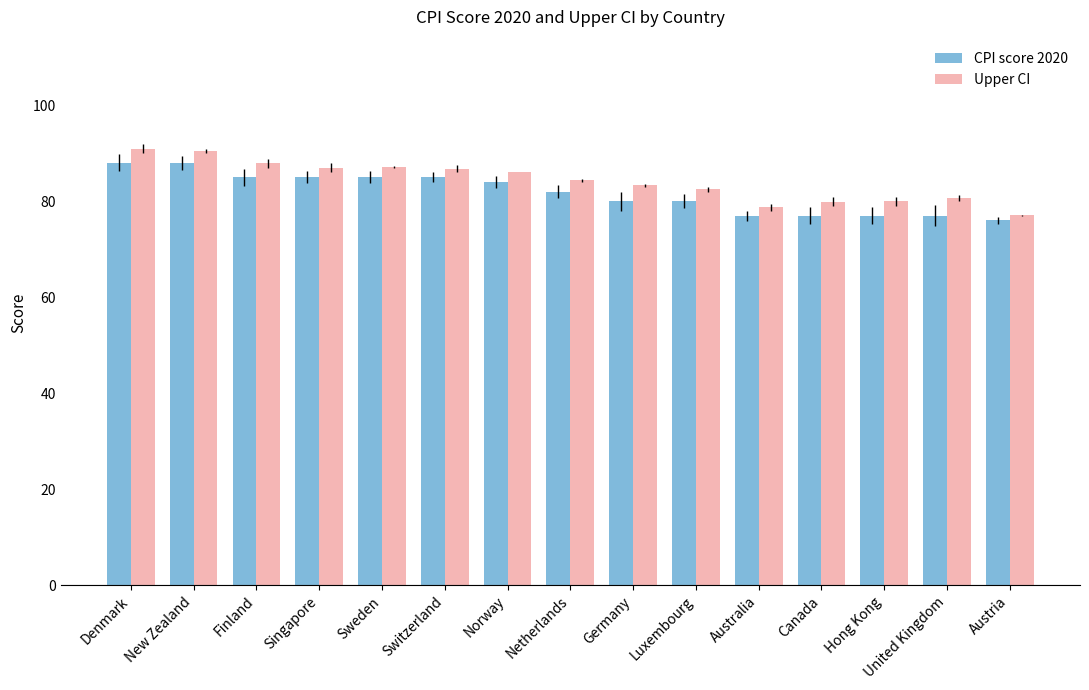

What value does the Upper CI series have at Luxembourg?

82.5